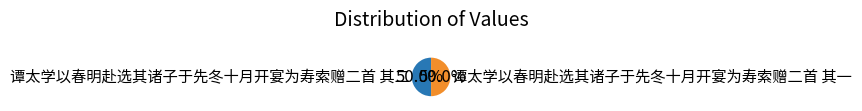

Is the sum of 谭太学以春明赴选其诸子于先冬十月开宴为寿索赠二首 其一 and 谭太学以春明赴选其诸子于先冬十月开宴为寿索赠二首 其二 greater than half?

Yes